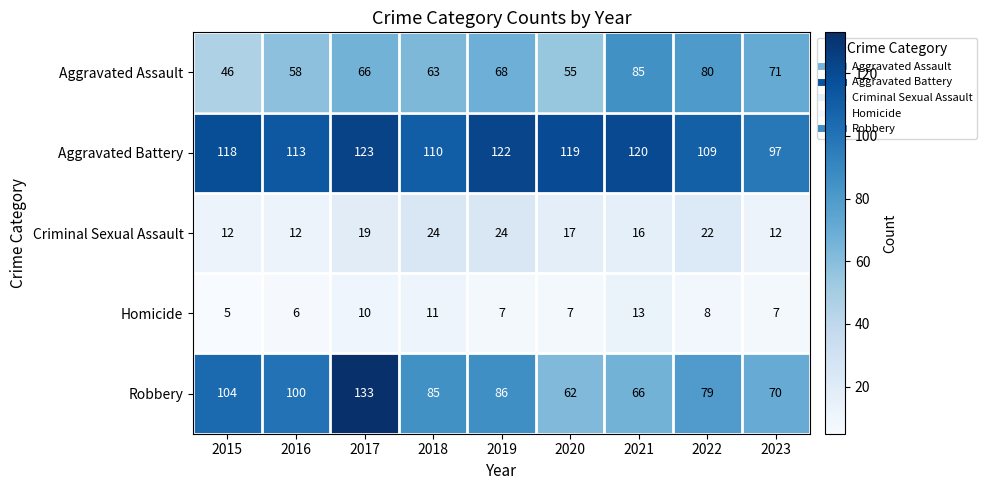

How many data points in Aggravated Battery are less than 118?

4